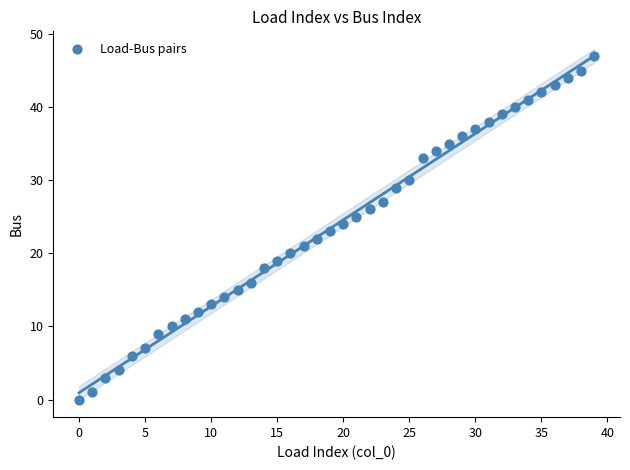

What is the range of Y values (max minus min)?

47